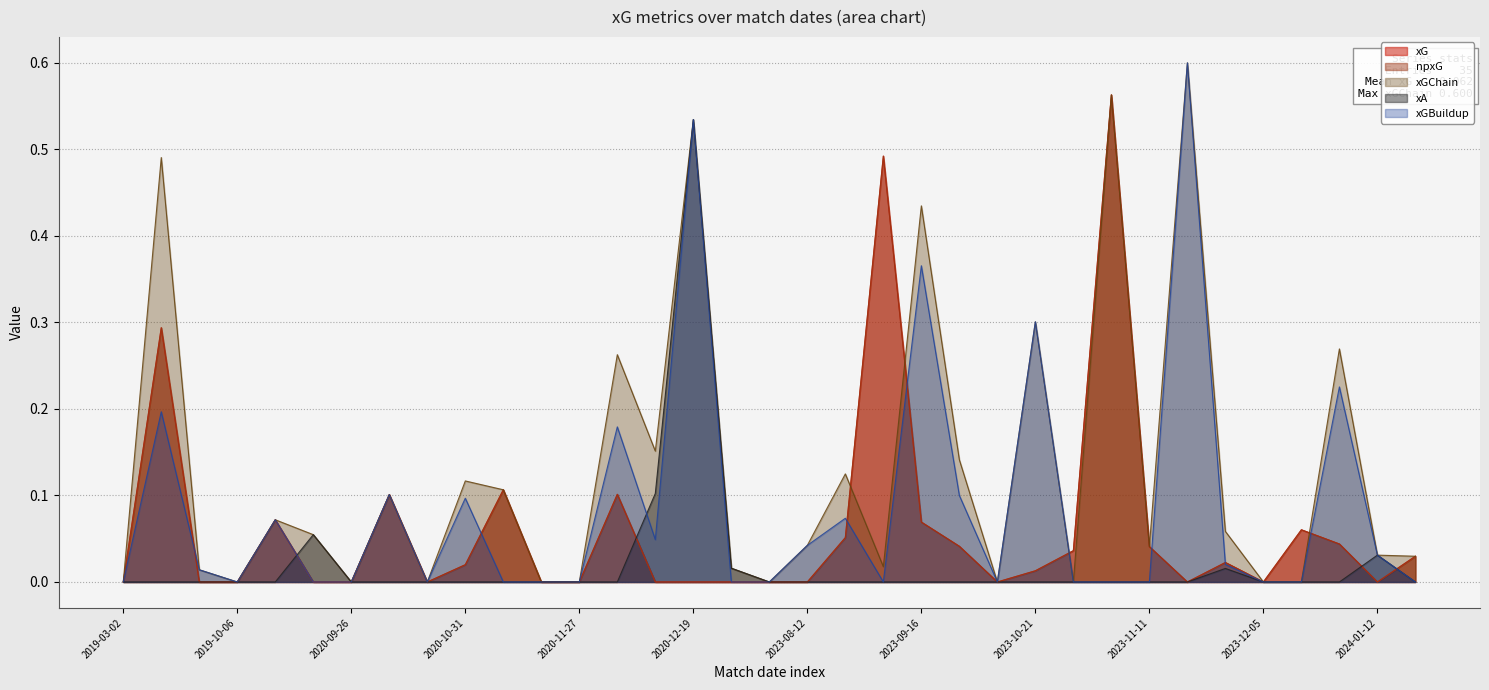

What is the average value of the xG series?

0.1